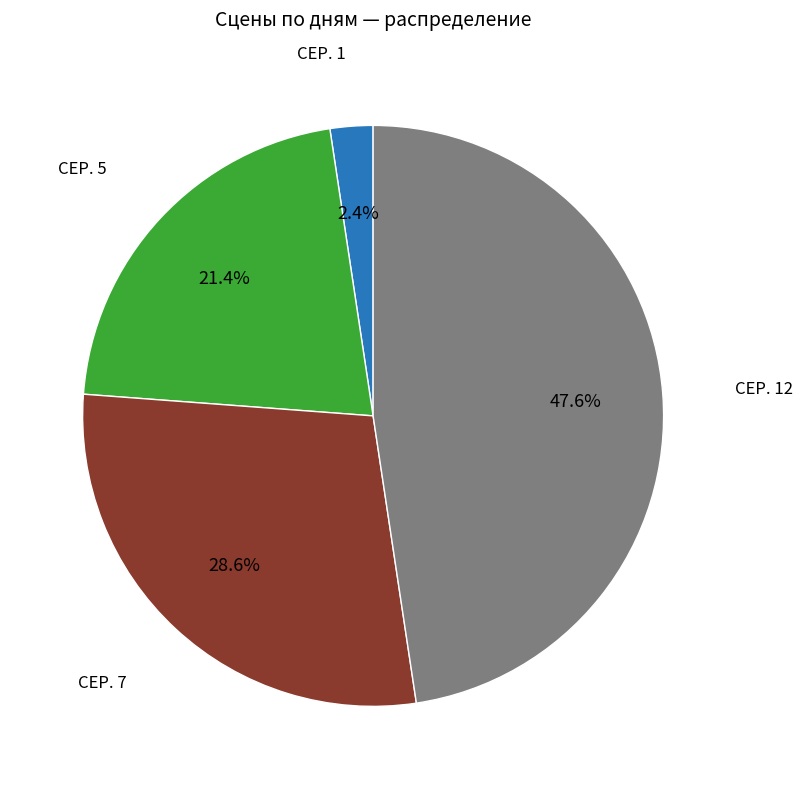

Does any single category account for the majority?

No